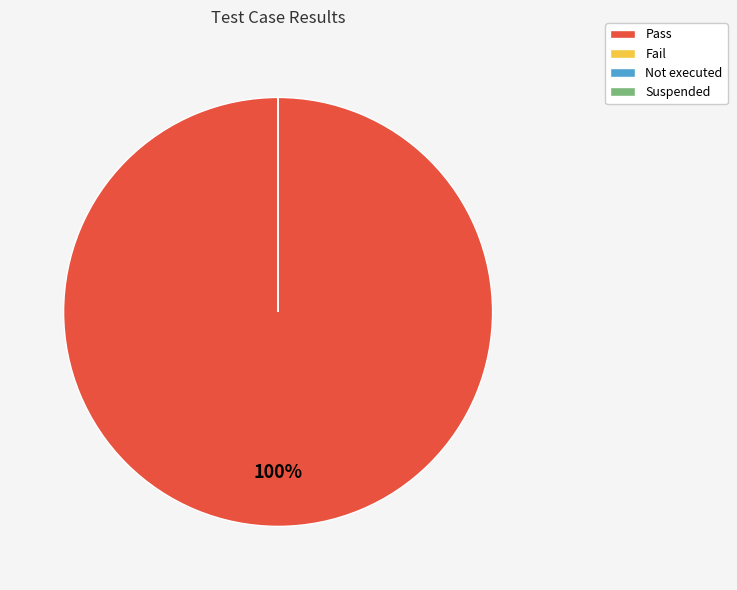

What is the majority slice?

Pass